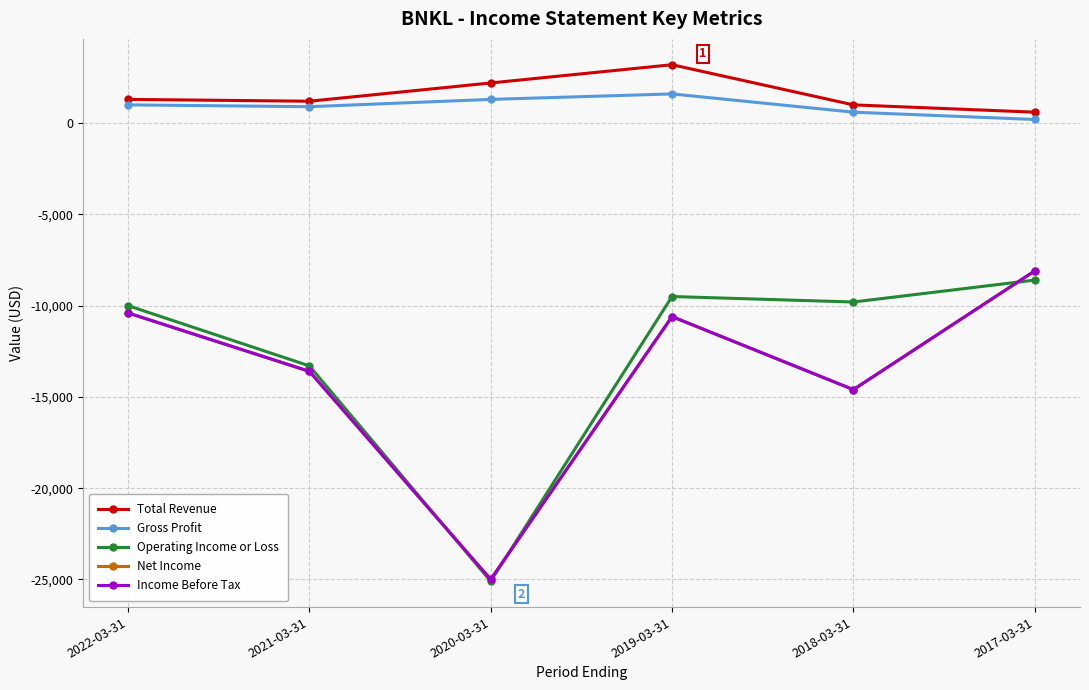

Does the chart have visible grid lines?

Yes